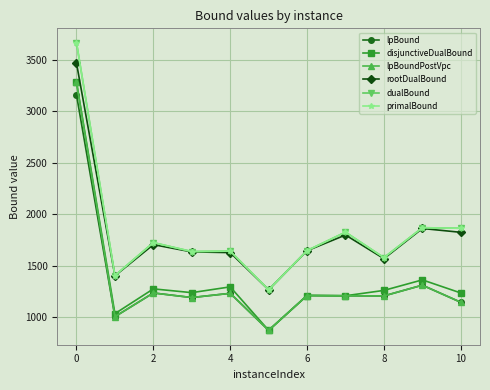

What is the average value of the disjunctiveDualBound series?

1388.6